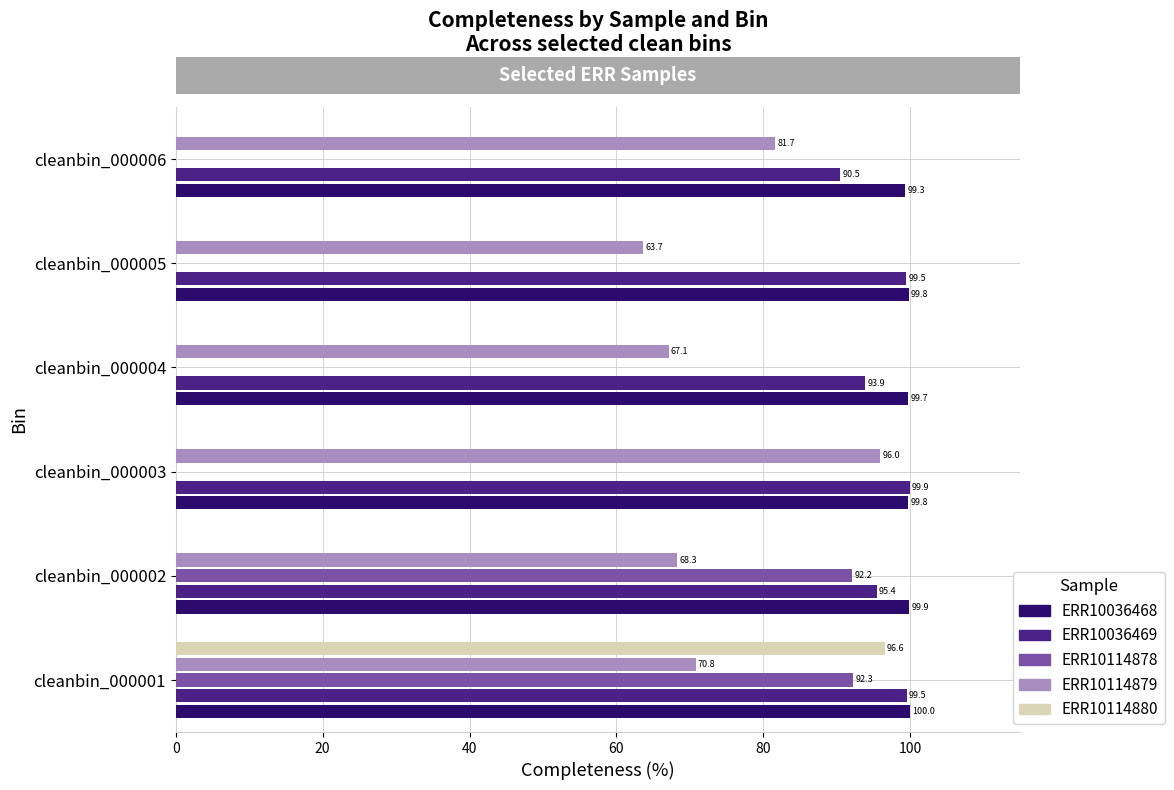

True or false: ERR10114880 has a value of -30.0 at cleanbin_000003.

False